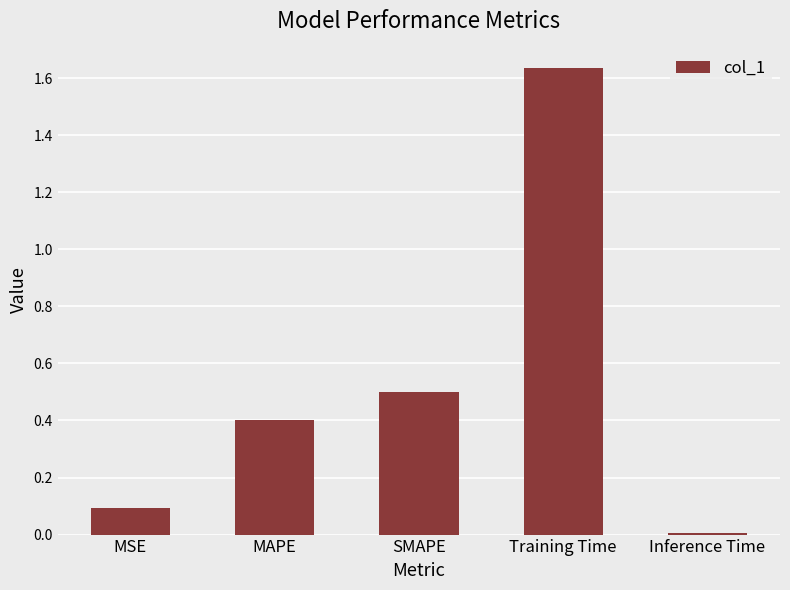

What is the label of the 4th bar from the right?

MAPE